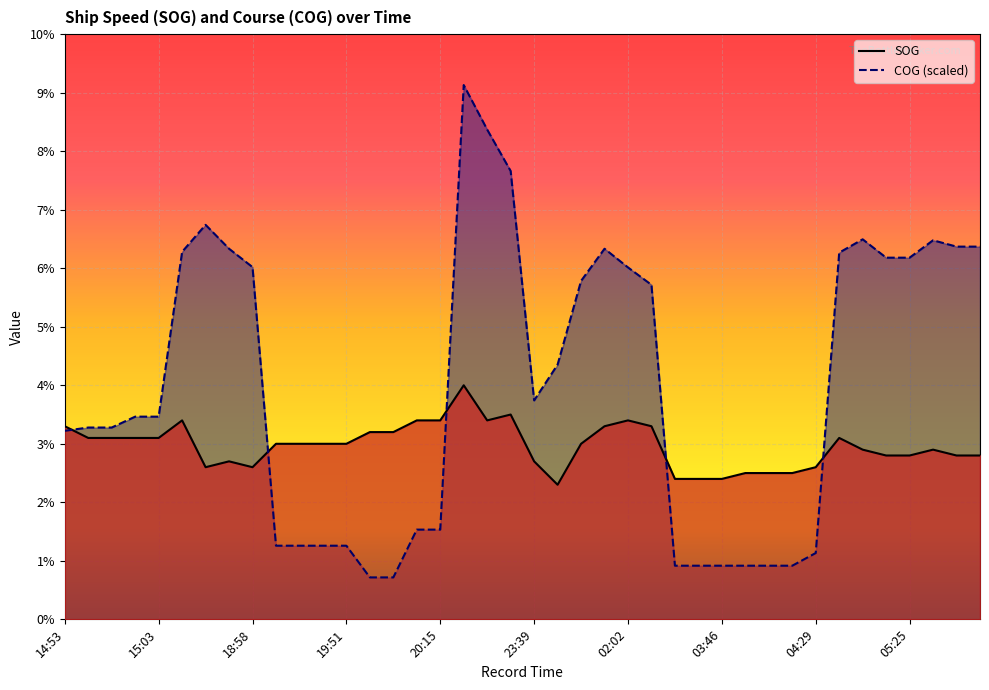

In COG, how many points are lower than both neighbors (excluding endpoints)?

1